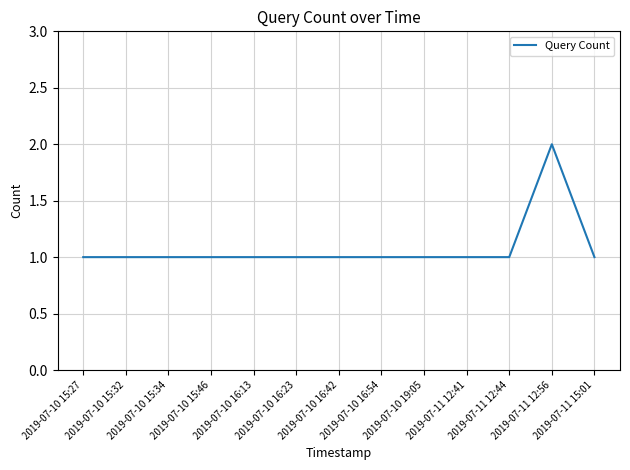

Reading right to left, what are all the values shown in this chart?

2019-07-11 15:01=1	2019-07-11 12:56=2	2019-07-11 12:44=1	2019-07-11 12:41=1	2019-07-10 19:05=1	2019-07-10 16:54=1	2019-07-10 16:42=1	2019-07-10 16:23=1	2019-07-10 16:13=1	2019-07-10 15:46=1	2019-07-10 15:34=1	2019-07-10 15:32=1	2019-07-10 15:27=1